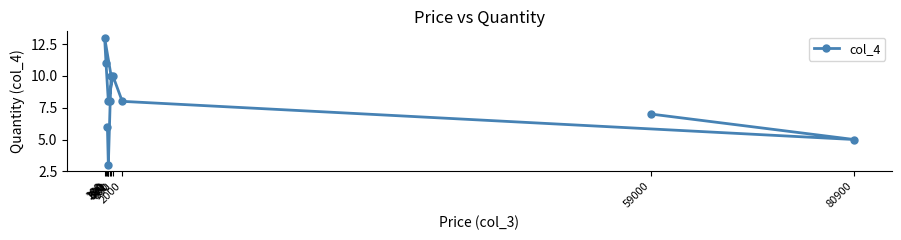

How many values are between 6 and 10?

7